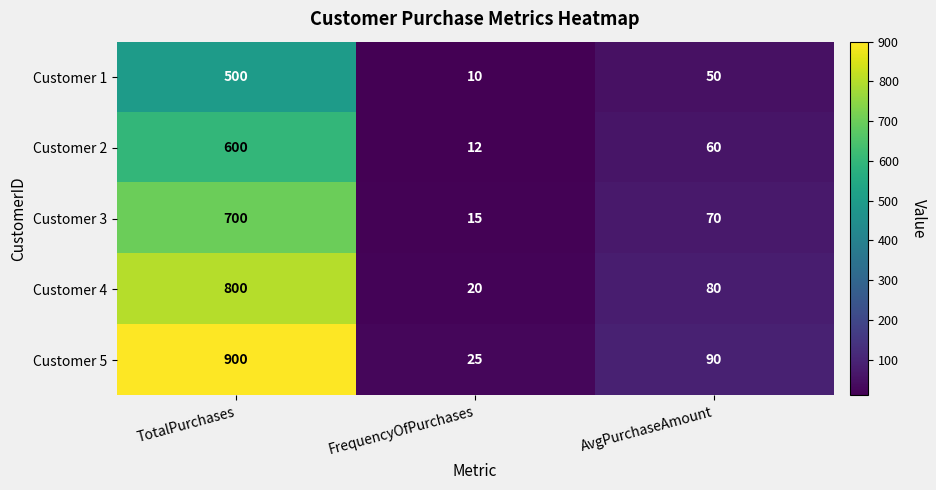

What is the smallest value displayed?

10